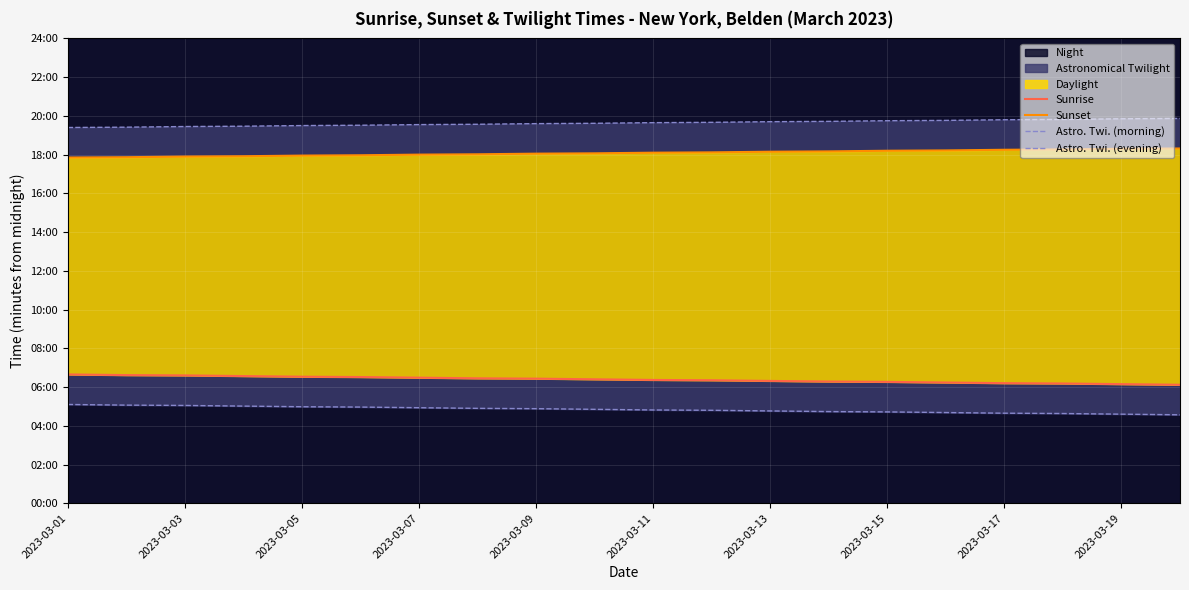

Which category has the lowest value in the Sunset series?

2023-03-01